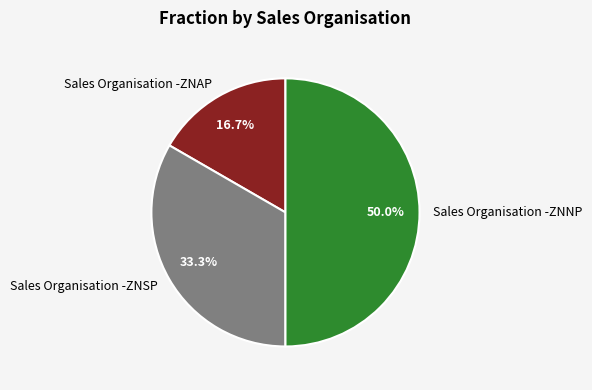

True or false: Sales Organisation -ZNSP accounts for 28% of the total.

False